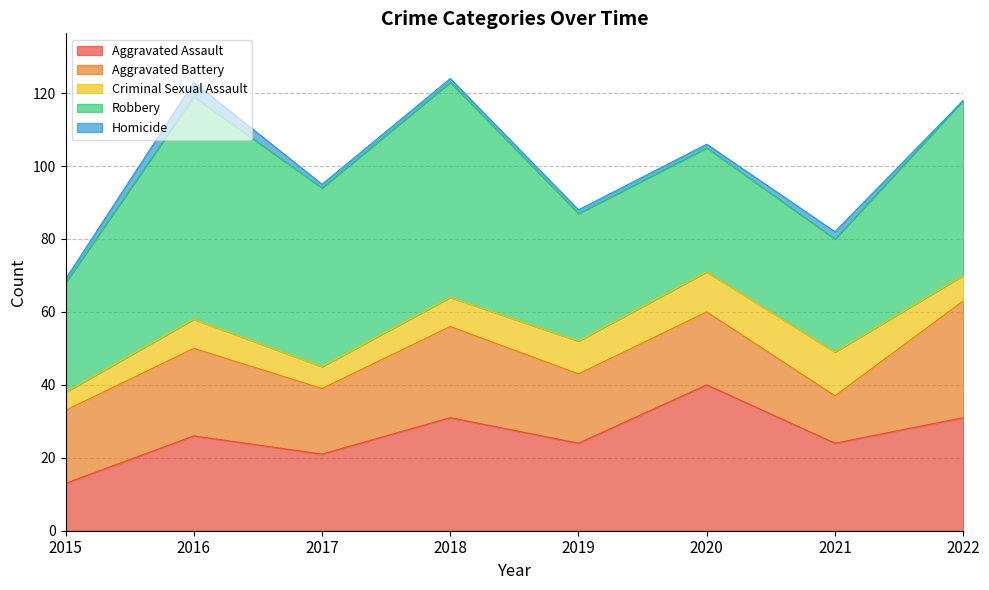

Is the value of Robbery at 2018 greater than the value of Criminal Sexual Assault at 2019?

Yes